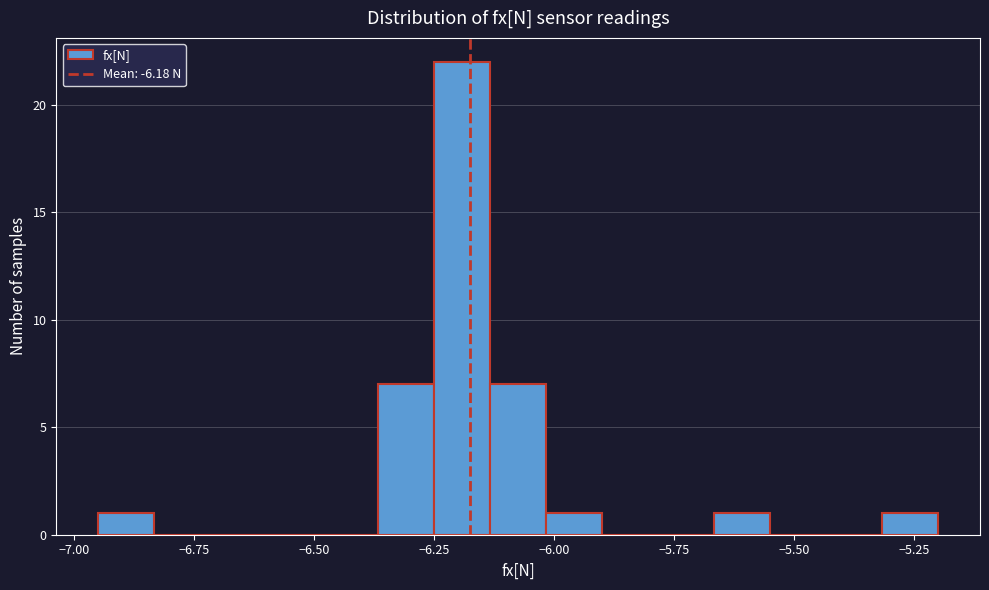

Read against the x-axis, roughly where is the centre of the tallest bar?

-6.20